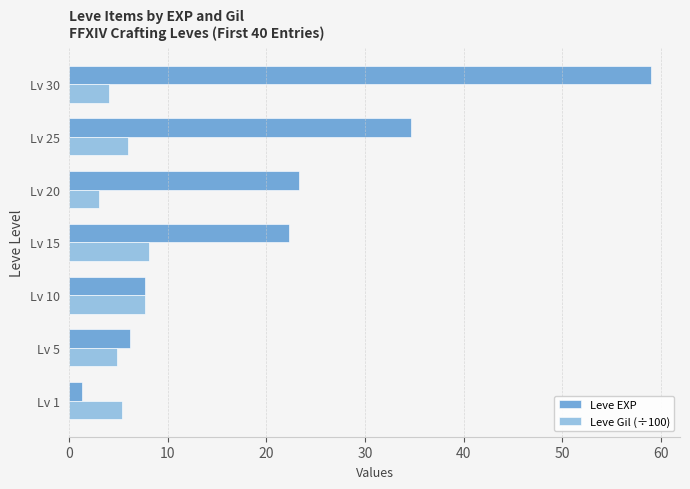

Rank the series by their average value, from highest to lowest.

Leve EXP, Leve Gil (÷100)